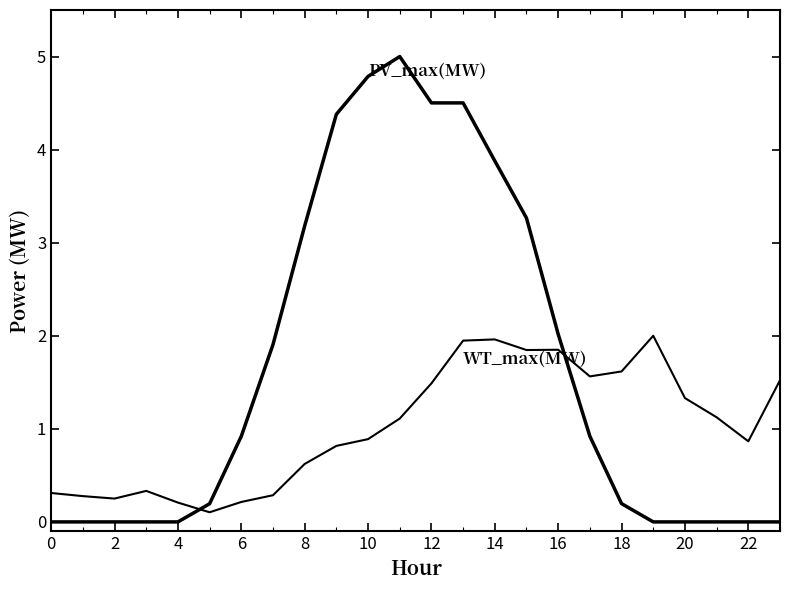

True or false: WT_max(MW) has a value of 2.7 at 18.

False